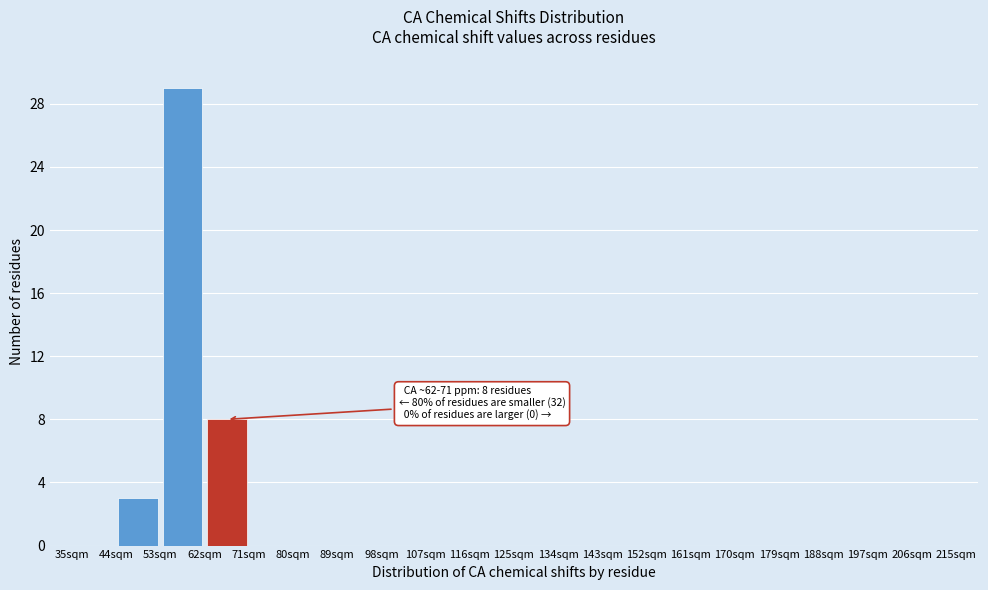

Which range on the x-axis has the tallest bar?

53 to 62